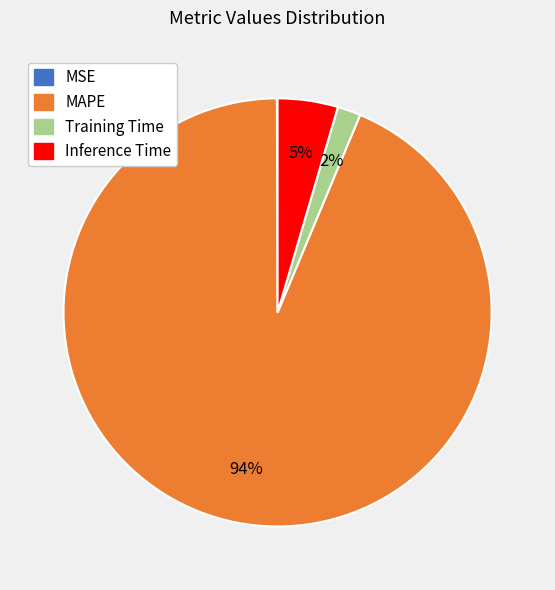

The MAPE slice represents 82% of the pie. True or false?

False